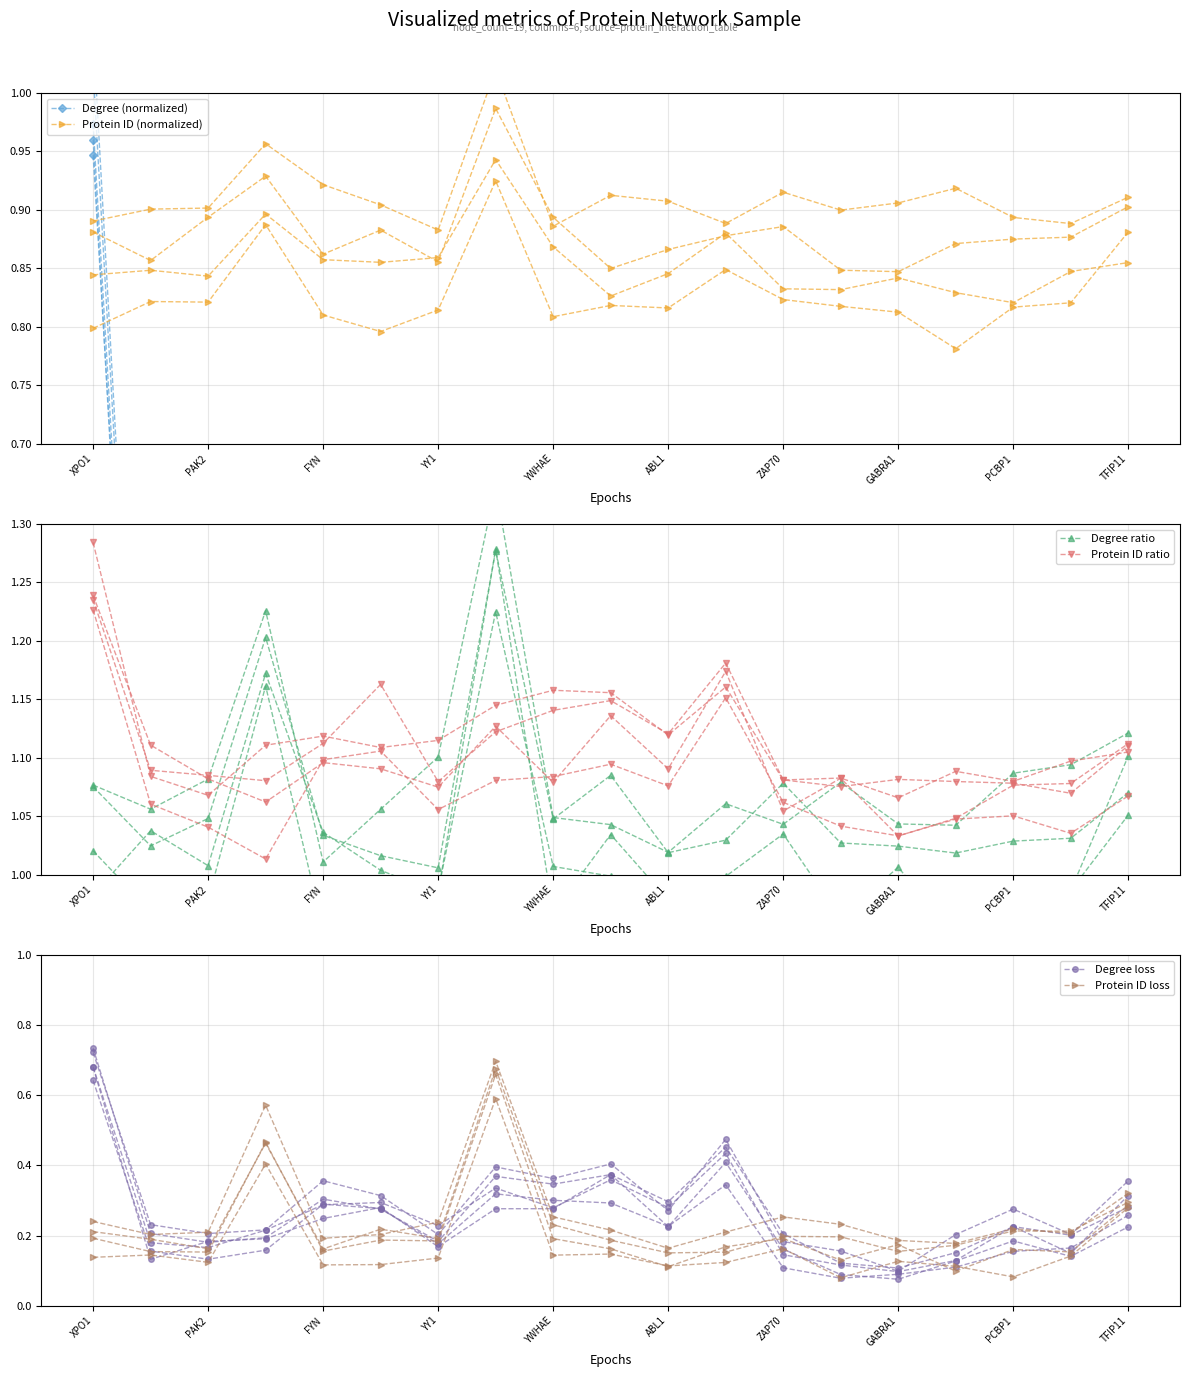

At how many categories does at least one series exceed 0?

19